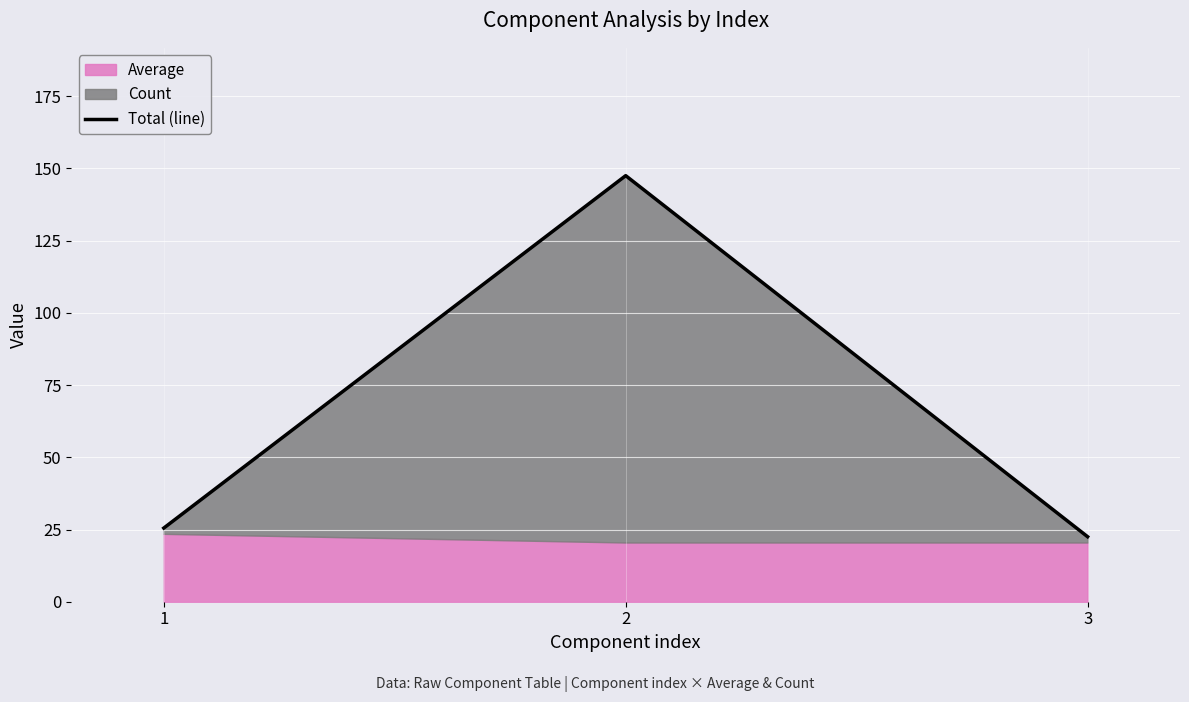

What is the change in value from 1 to 2?

+122.0